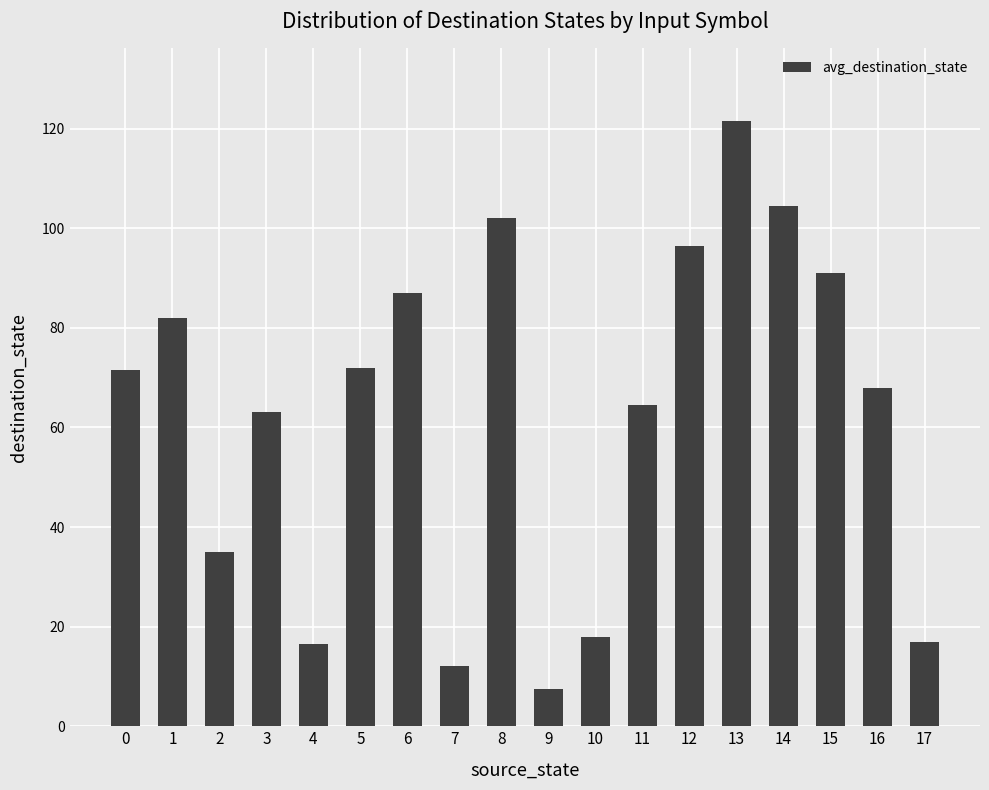

Does the chart contain stacked bars?

No